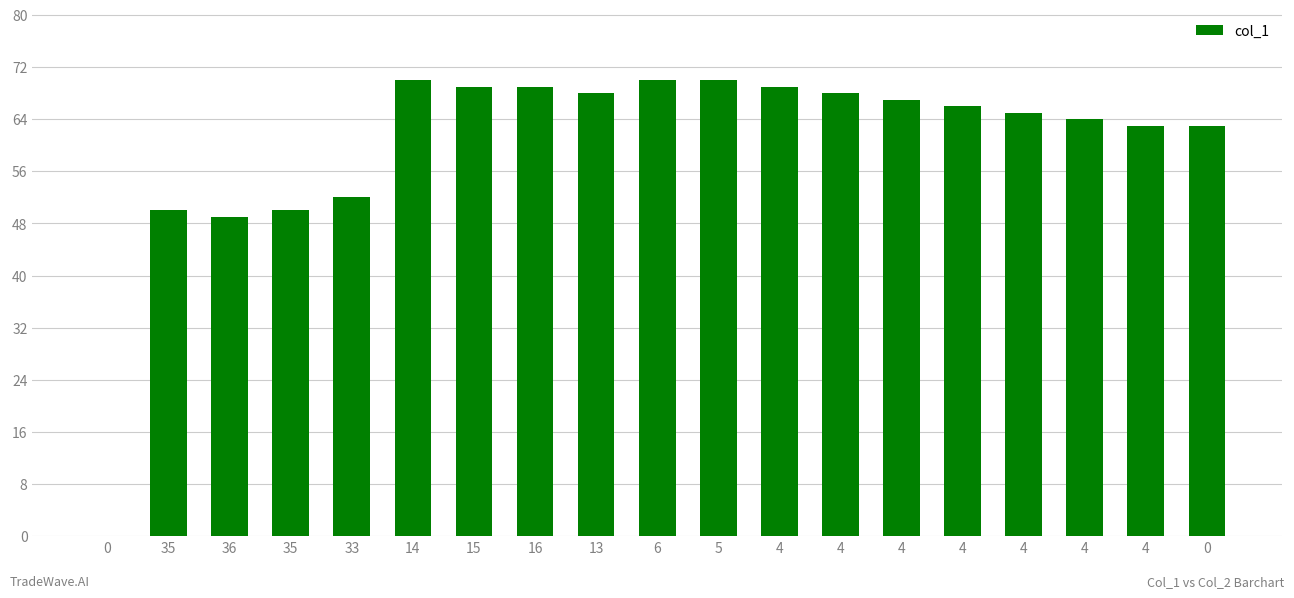

List the labels in order of value, smallest first.

0, 36, 35, 35, 33, 4, 0, 4, 4, 4, 4, 13, 4, 15, 16, 4, 14, 6, 5